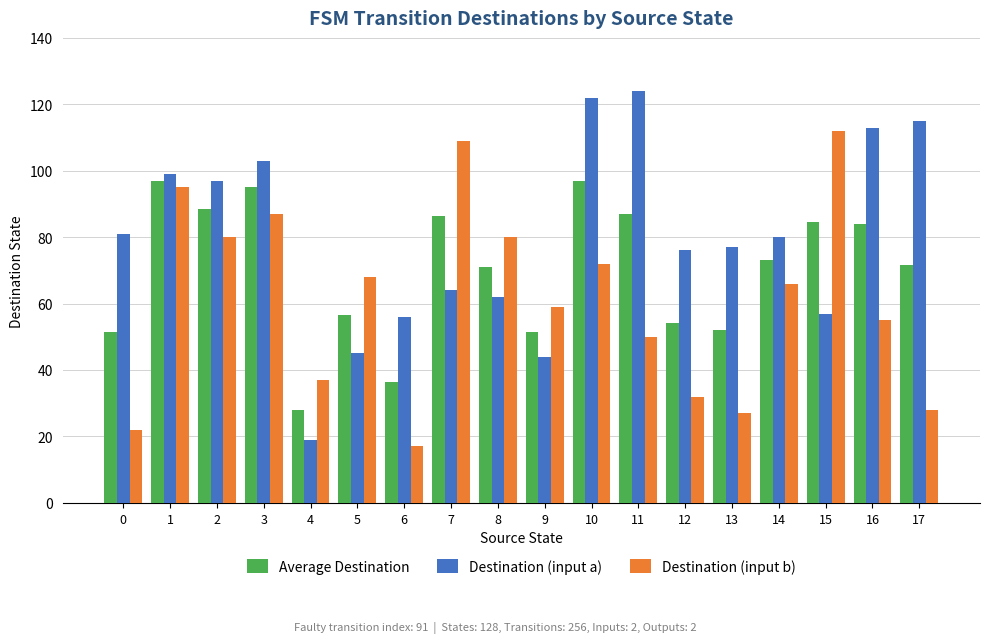

Read the Destination (input a) value at 0.

81.0